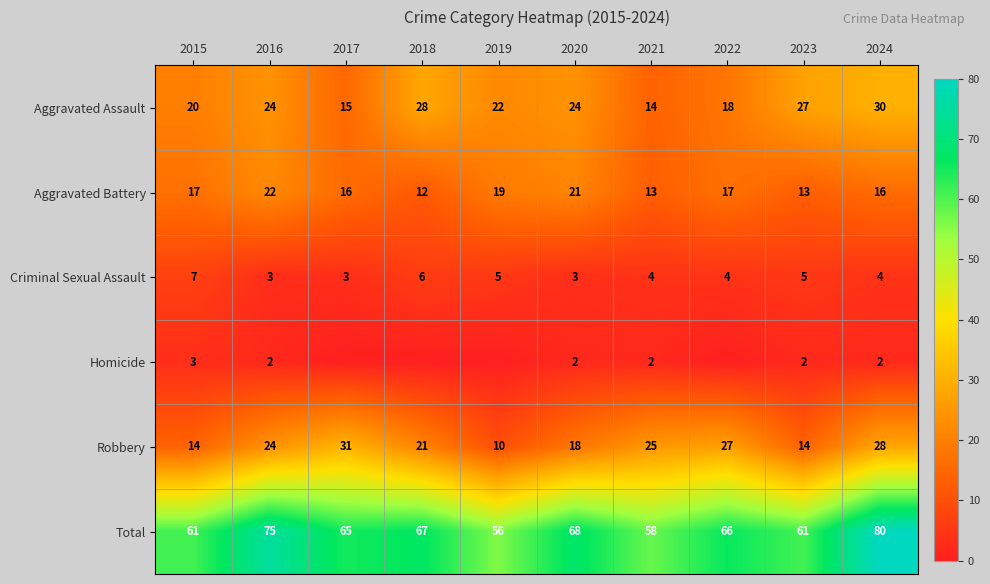

At which category is the sum across all series the highest?

2024